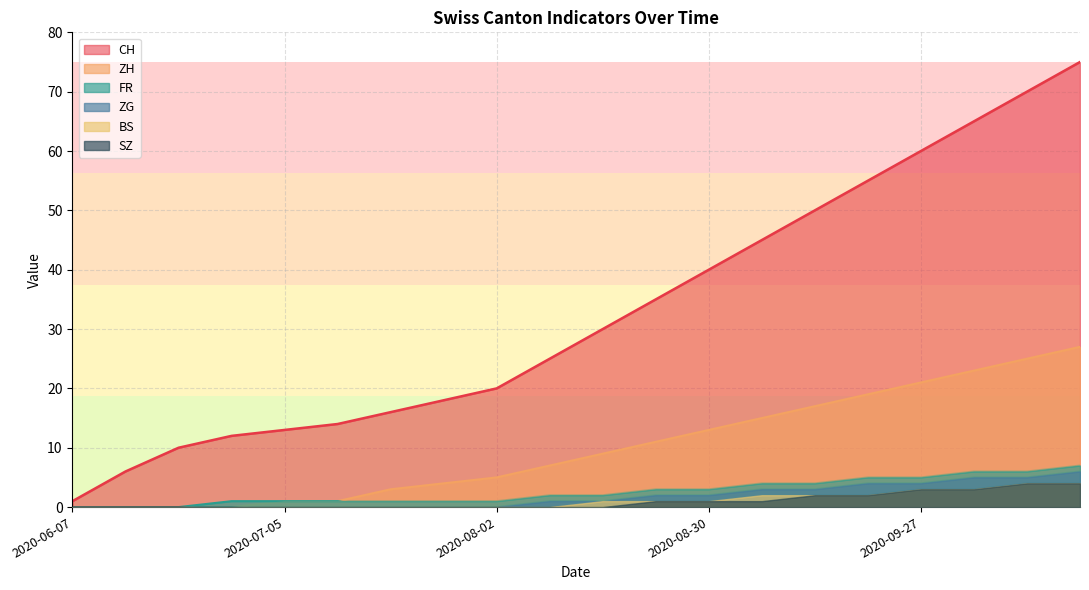

At 2020-06-21, list the series in order from smallest to largest.

ZH, ZG, FR, BS, SZ, CH